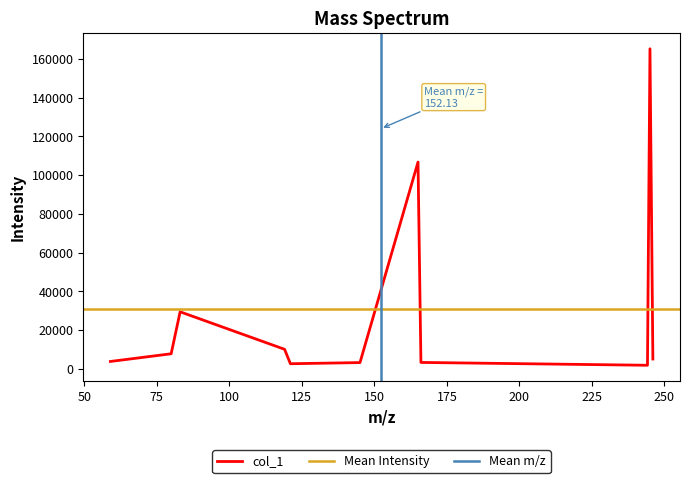

At which category does the chart reach its minimum across all series?

244.15269470214844